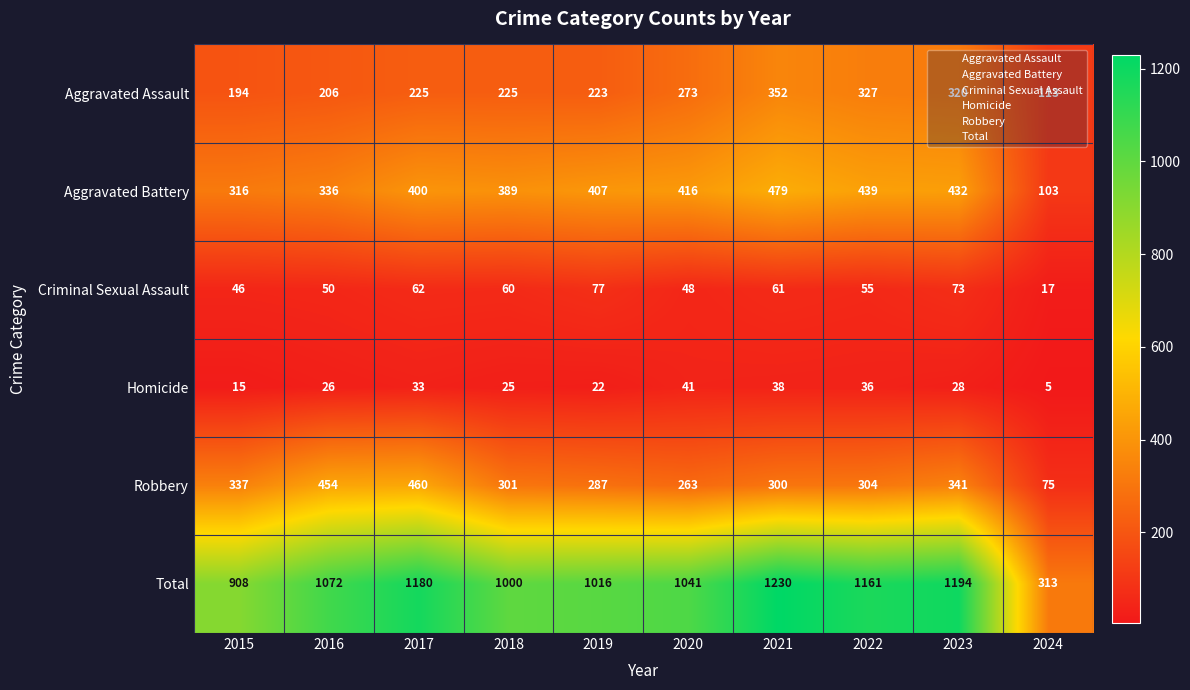

Which series has the widest spread of values?

Total